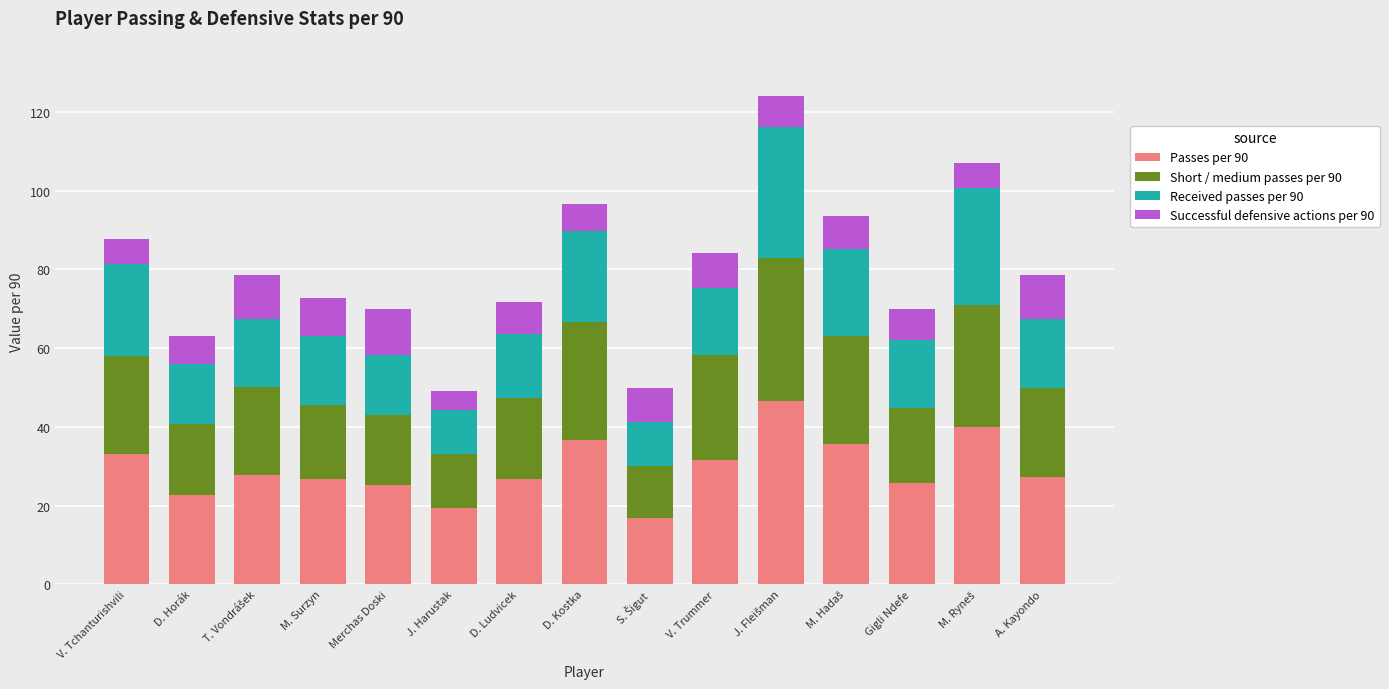

Is it true that Passes per 90 equals 25.1 at Merchas Doski?

True